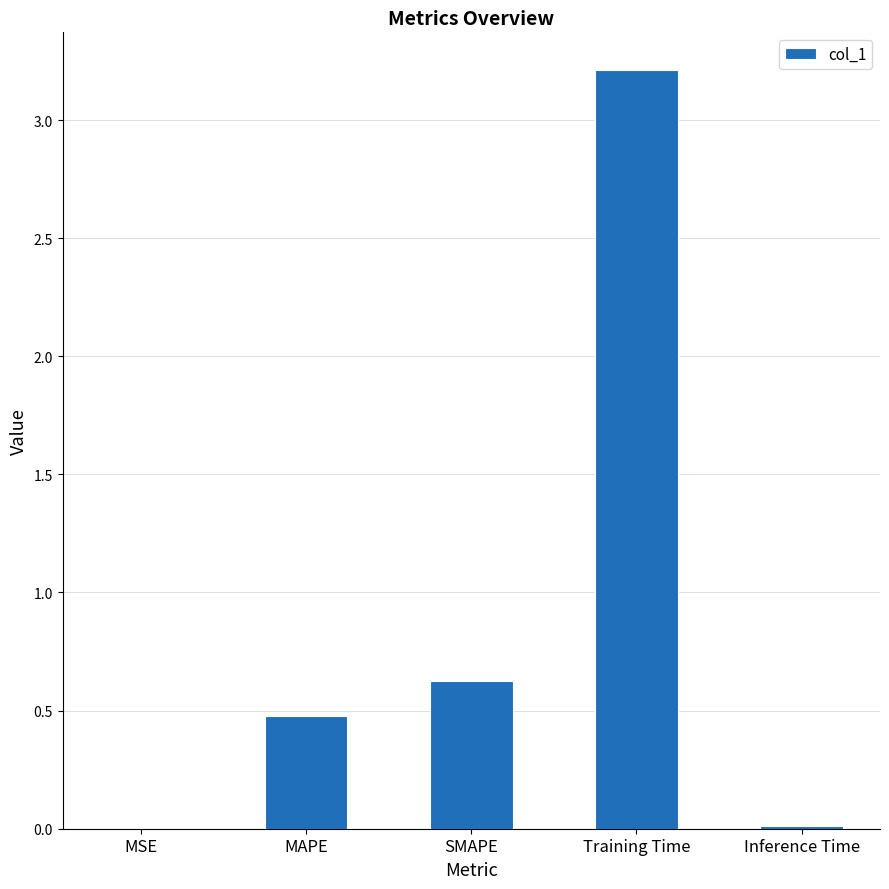

The chart shows a value of 3.2 at Training Time. True or false?

True